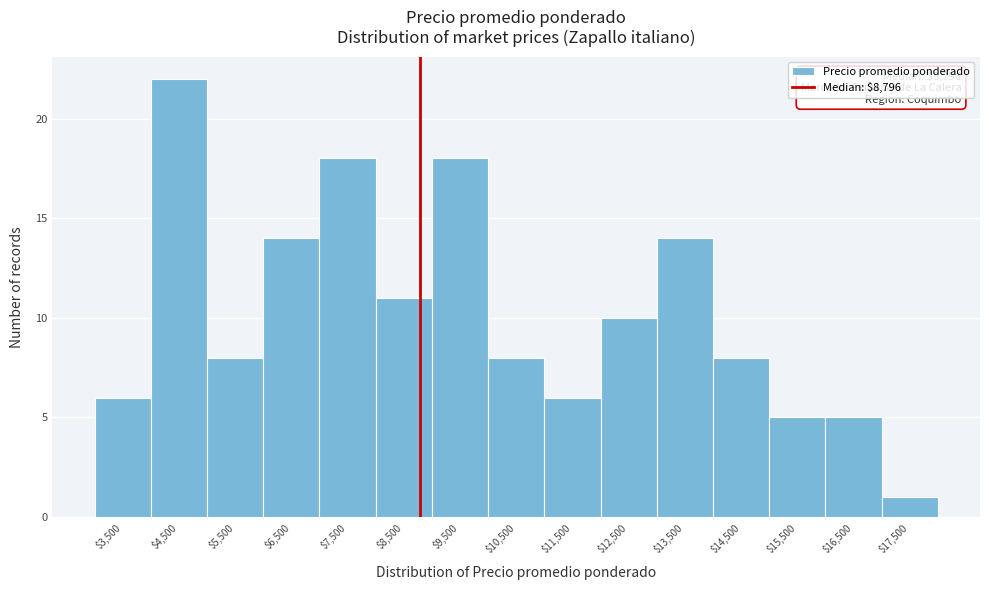

Which range on the x-axis has the tallest bar?

4000 to 5000